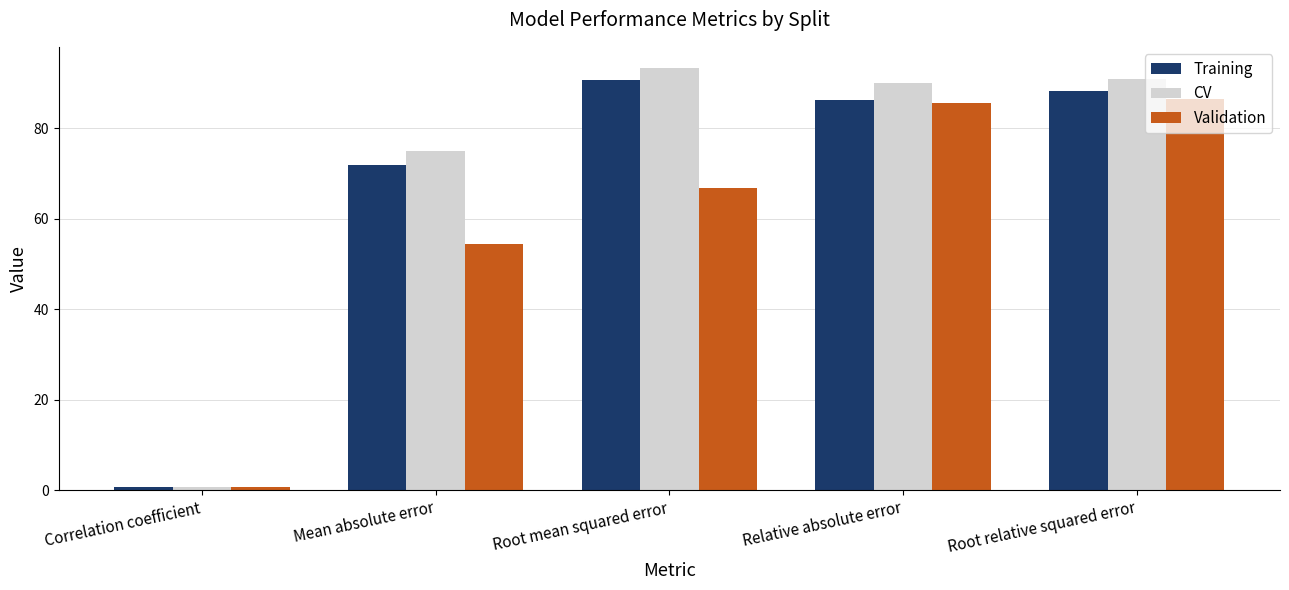

Which series has the largest range (max minus min)?

CV